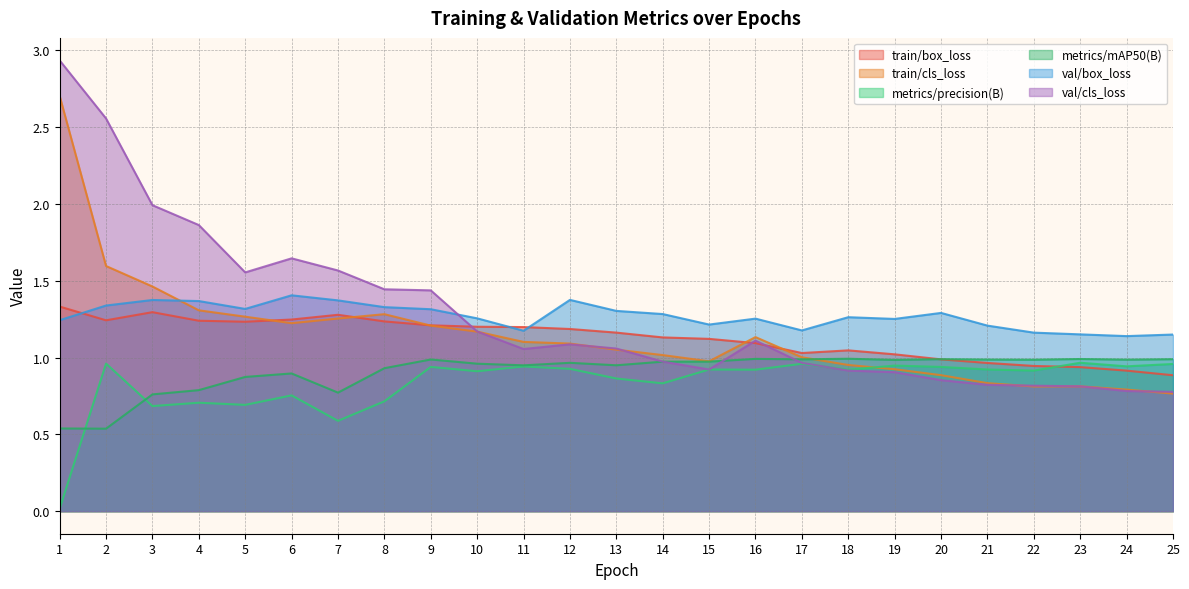

What is the value of the val/cls_loss point at the 9th from the left?

1.4